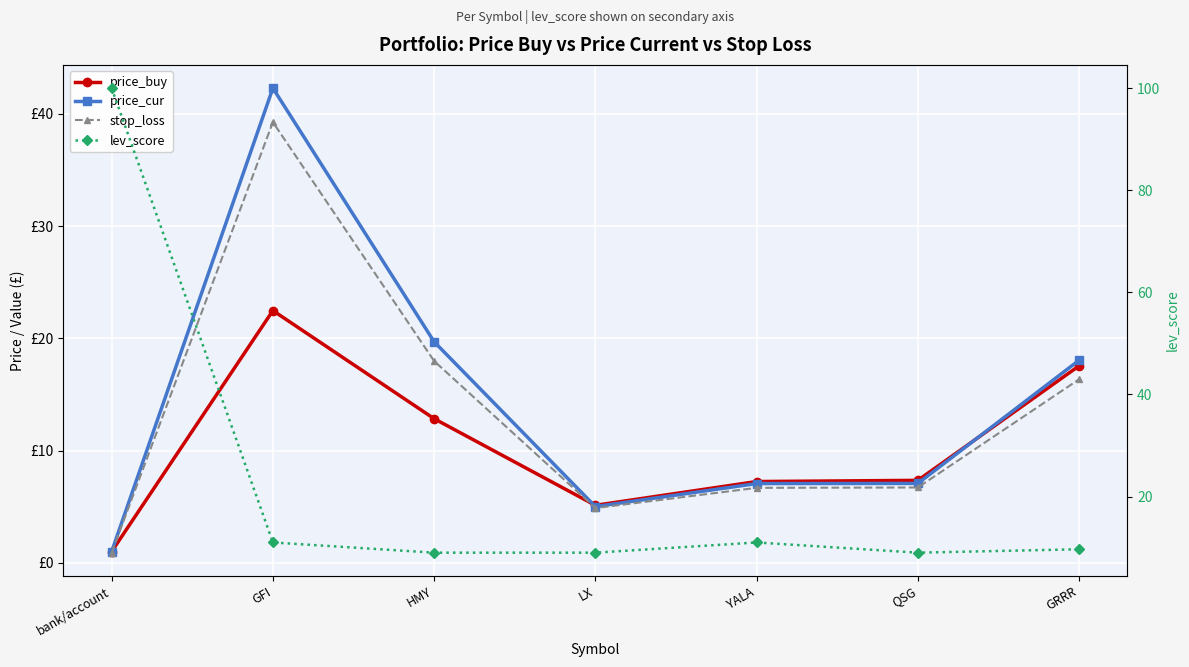

True or false: price_cur and stop_loss intersect in this chart.

False